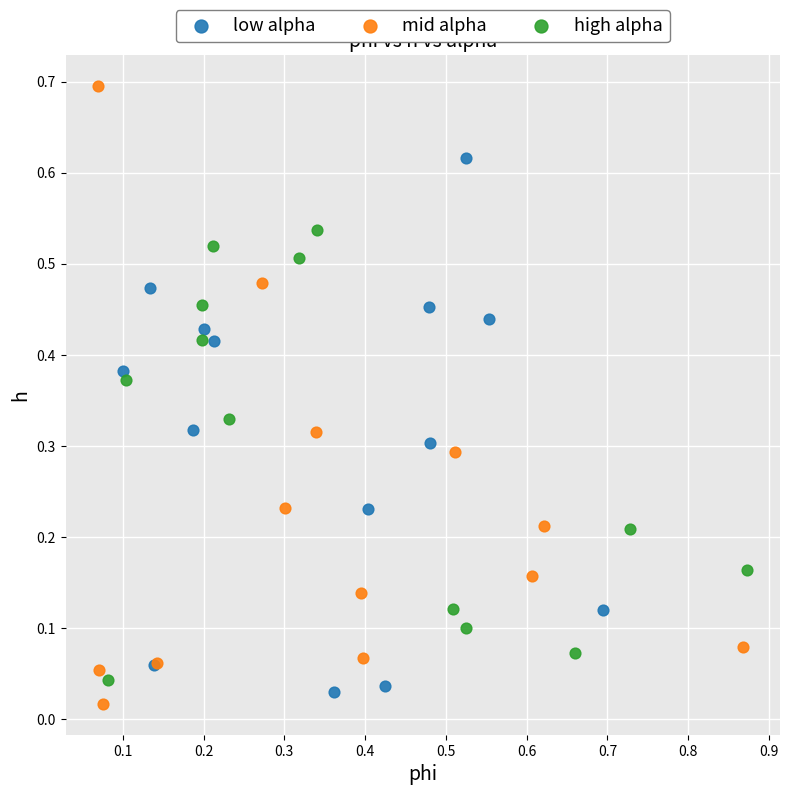

Which series contains the lowest Y value?

mid alpha